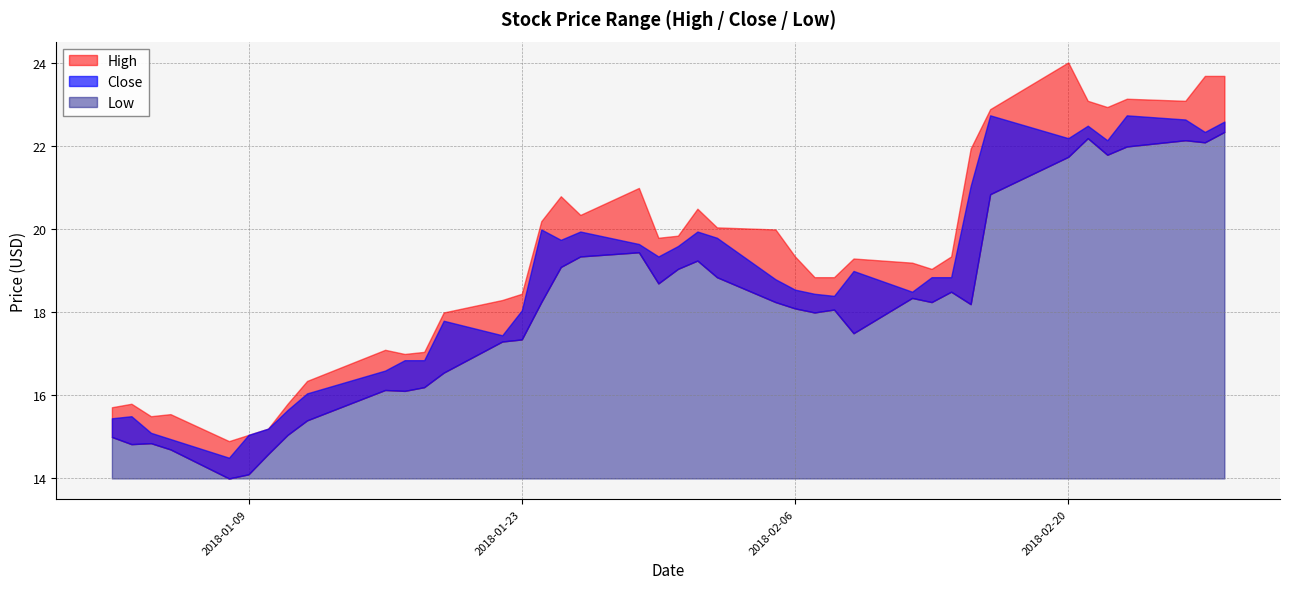

What value does the Low series have at 2018-02-12?

18.4